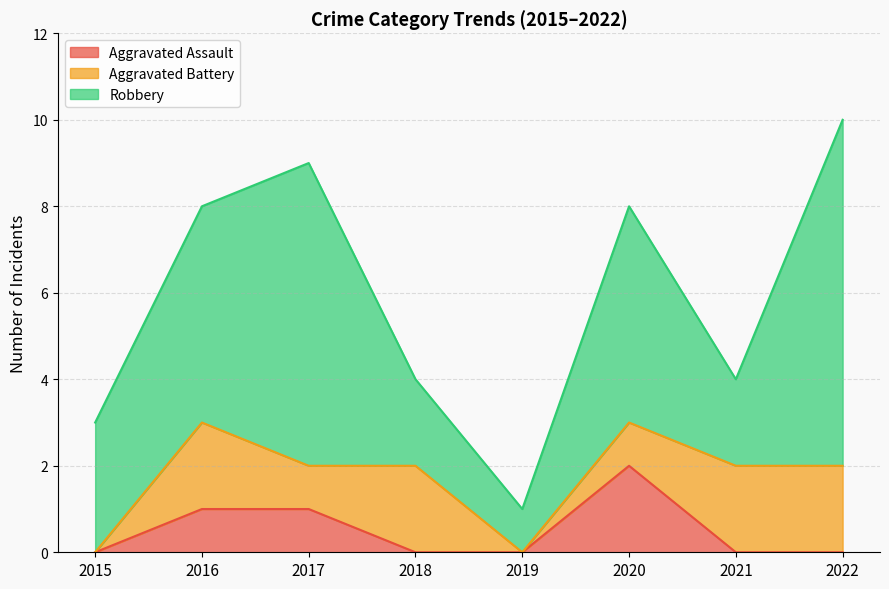

Is it true that Aggravated Assault equals 2 at 2016?

False